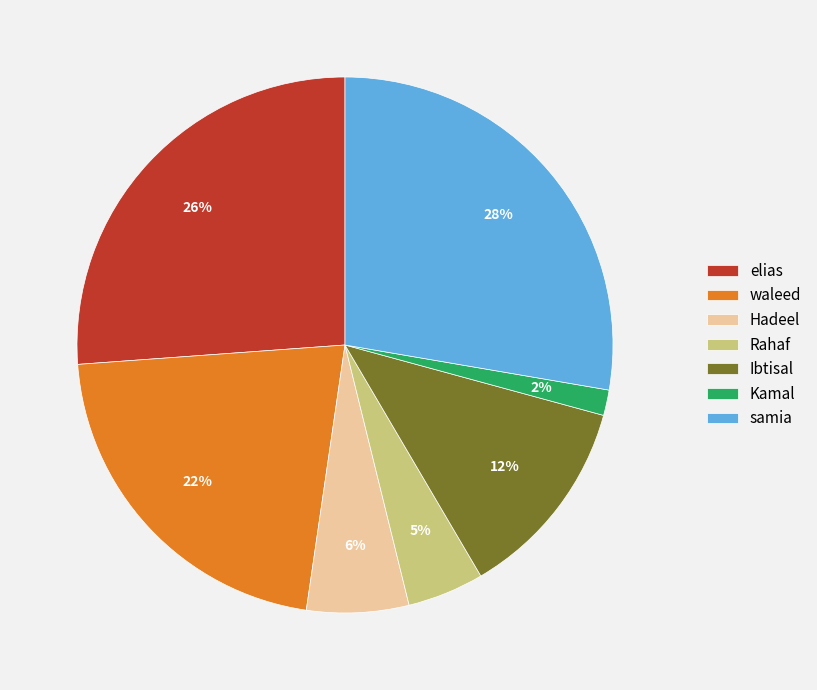

Does Kamal represent more than half of the total?

No